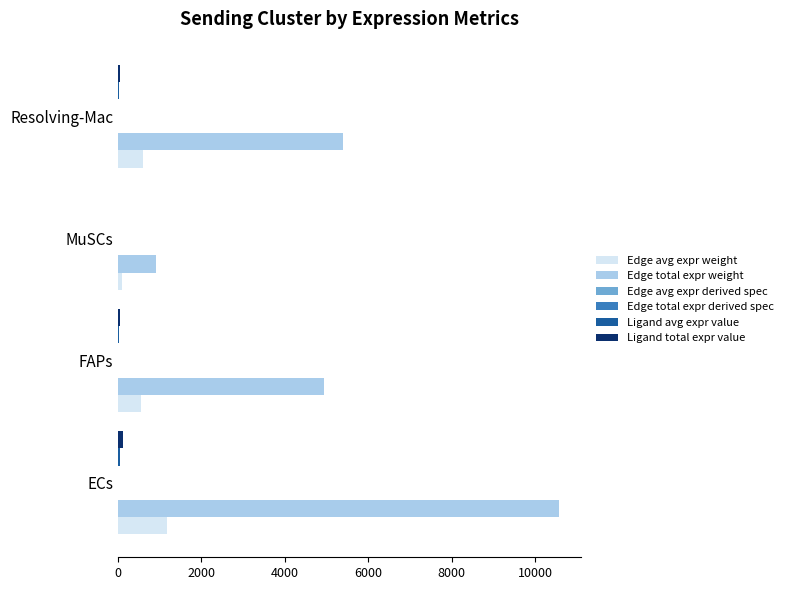

What is the greatest value displayed?

10578.9